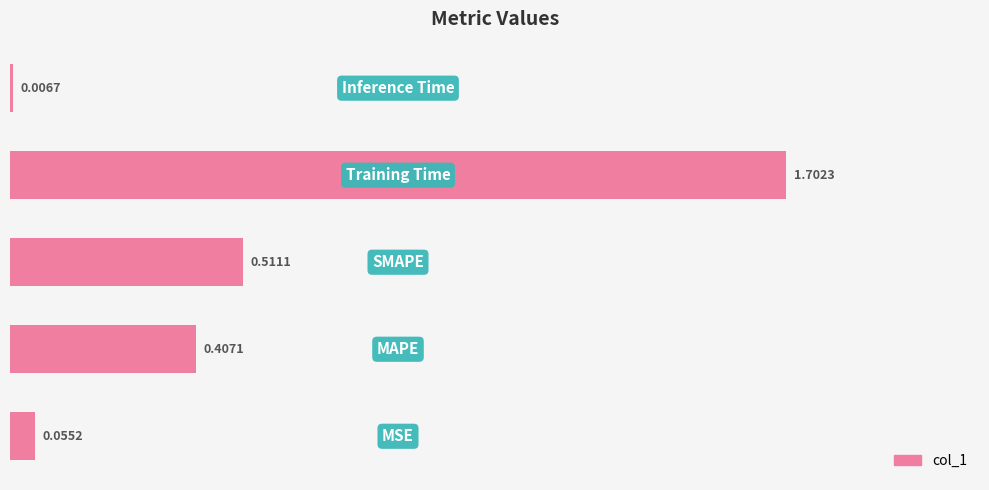

How many bars are there in total?

5